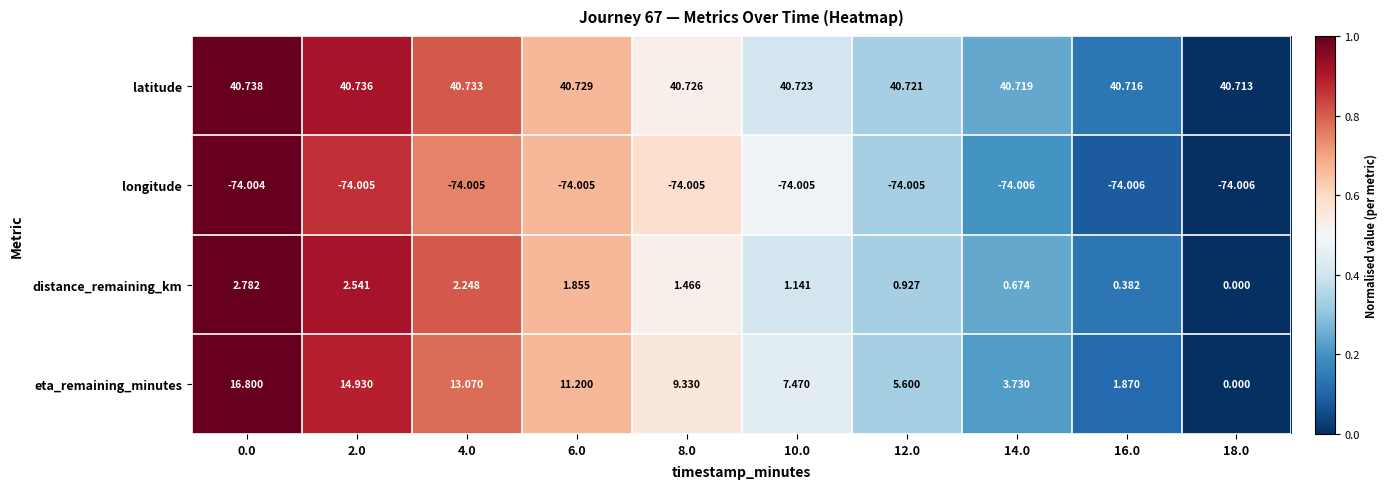

Is the value of eta_remaining_minutes at 18.0 greater than the value of longitude at 6.0?

Yes